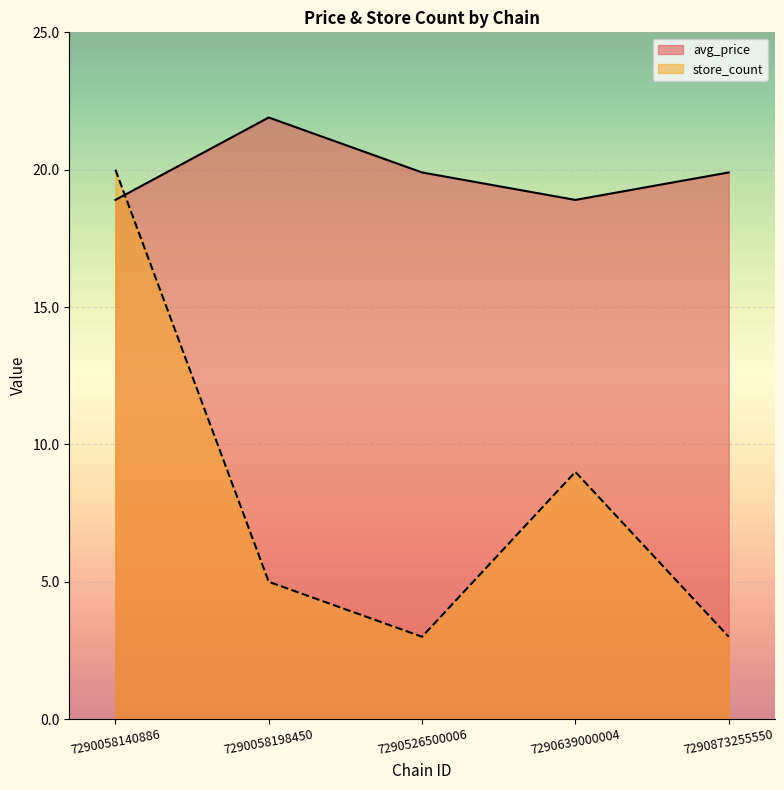

Which has a higher value, 7290639000004 or 7290526500006?

7290526500006